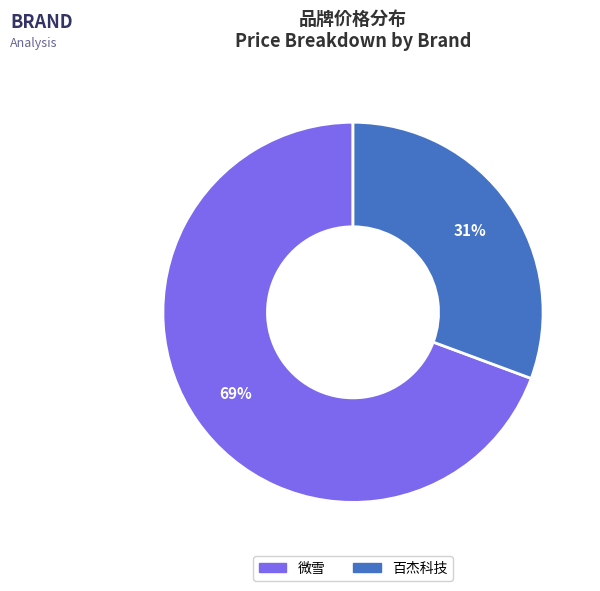

To the nearest percent, what is the combined percentage of 微雪 and 百杰科技?

100%